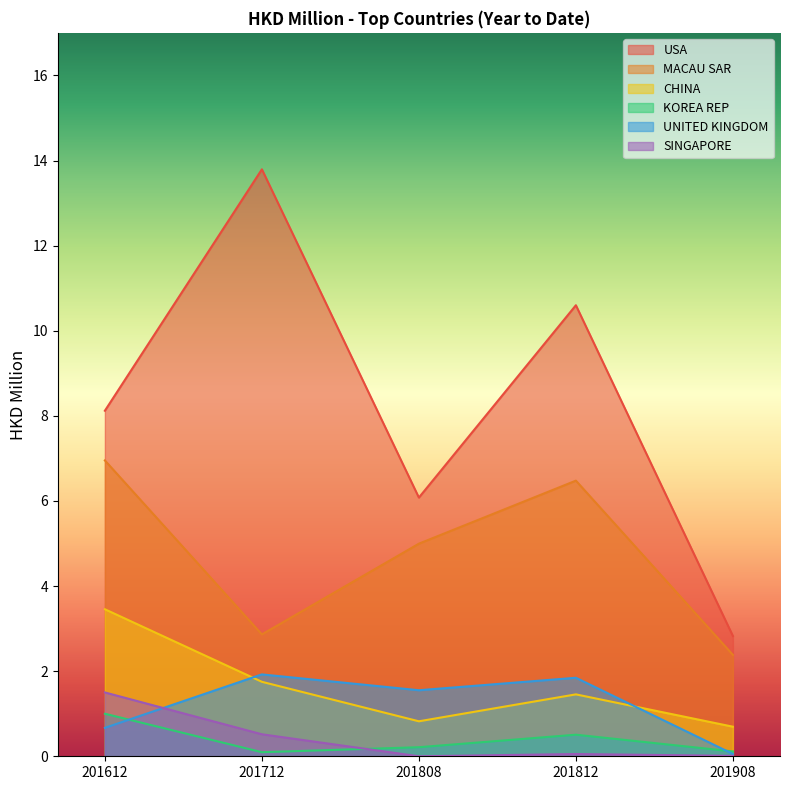

How many data points in USA are less than 8?

2